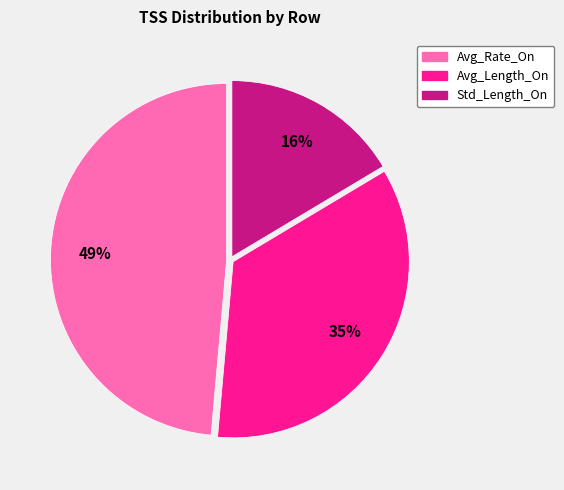

What percentage is the Std_Length_On slice, to the nearest percent?

16%